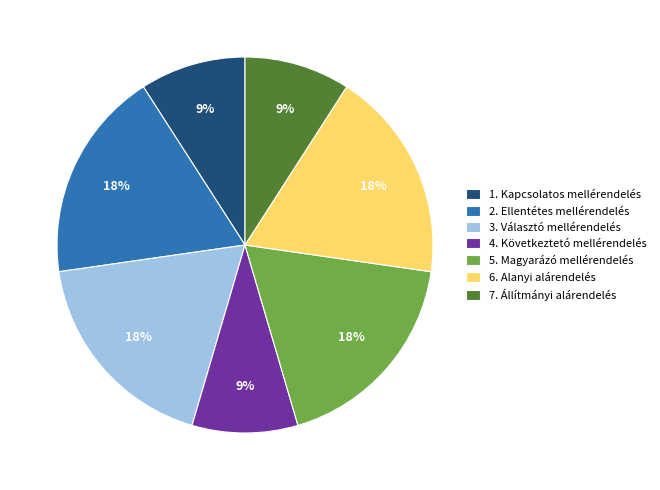

Do 5. Magyarázó mellérendelés and 1. Kapcsolatos mellérendelés together represent more than half of the pie?

No